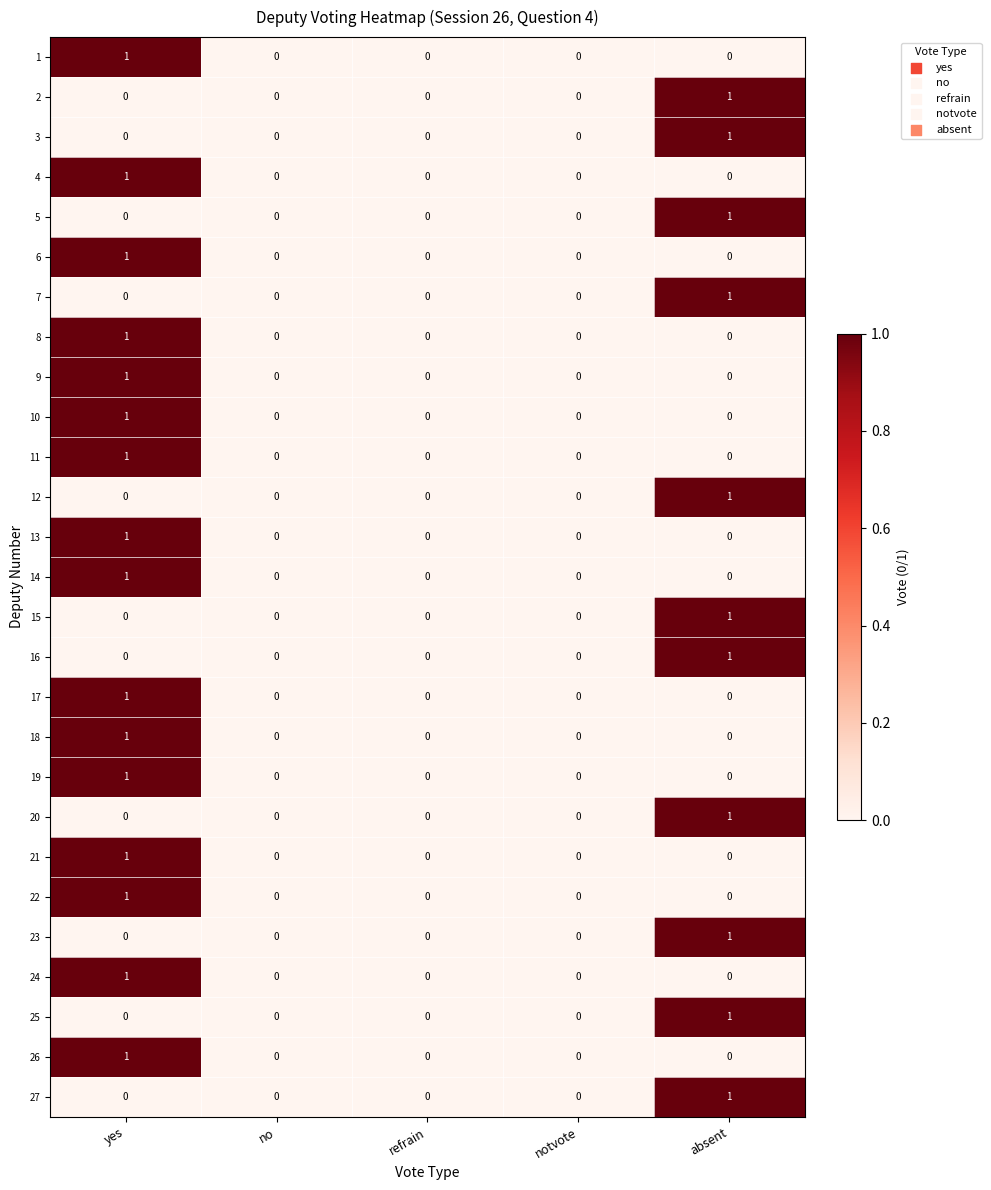

How many 9 values are between 0 and 1?

5